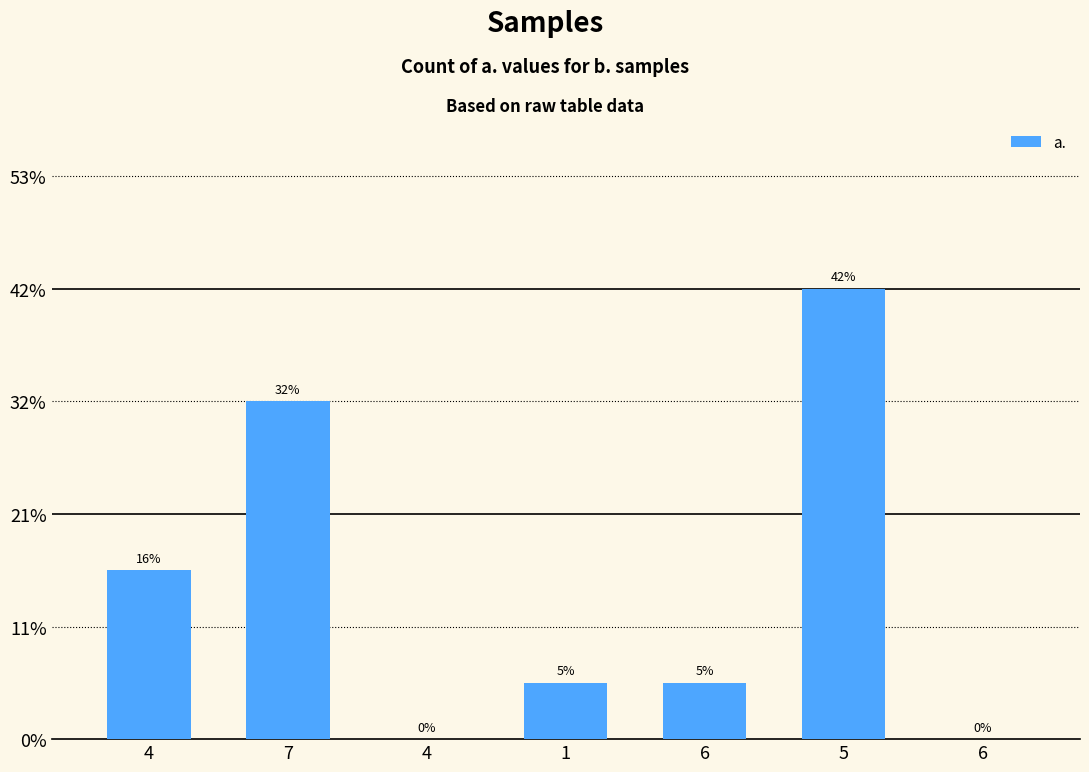

Are the bars horizontal?

No